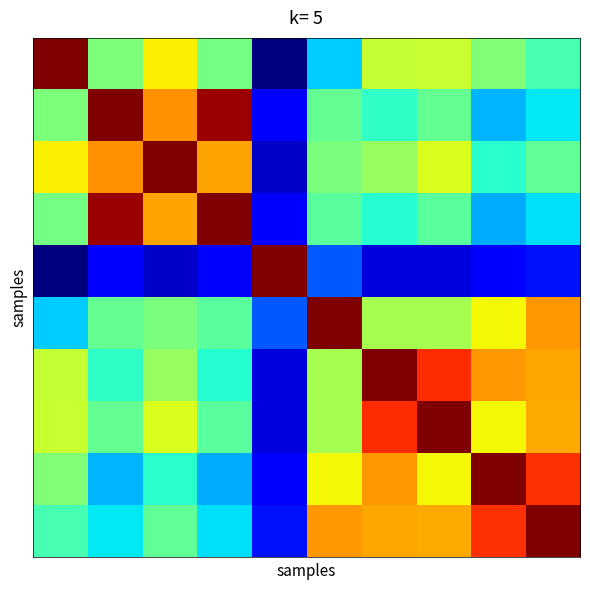

Count the number of categories in the chart.

10